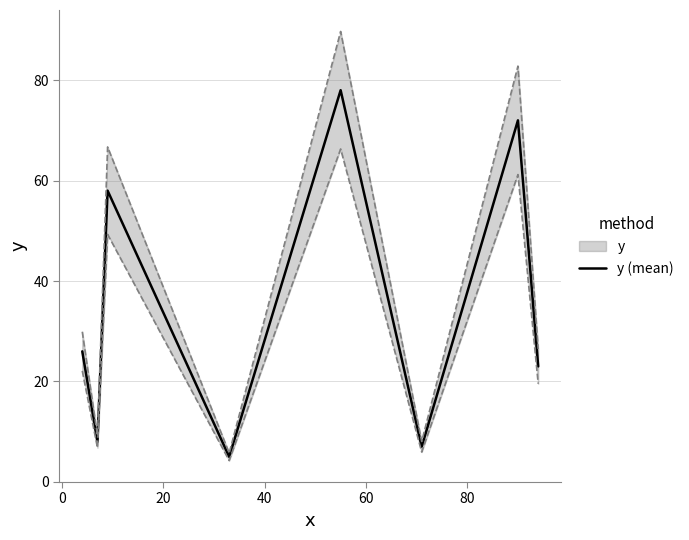

What is the difference between the maximum and second lowest values?

71